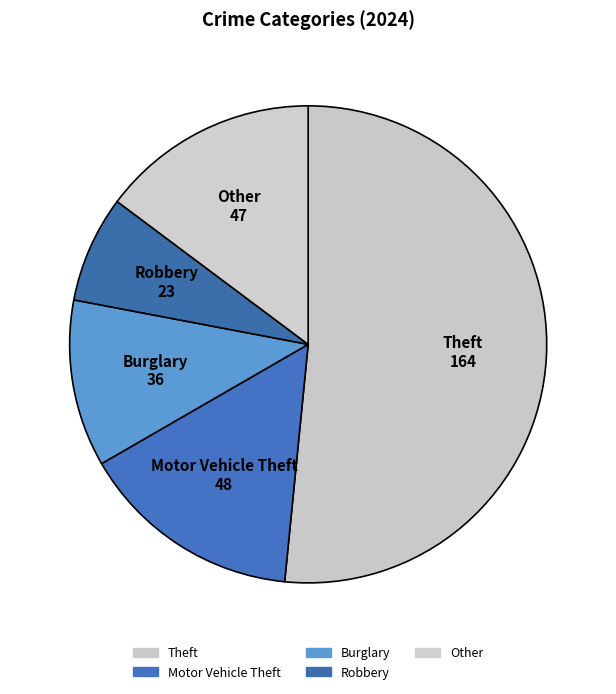

How many segments does this pie chart have?

5